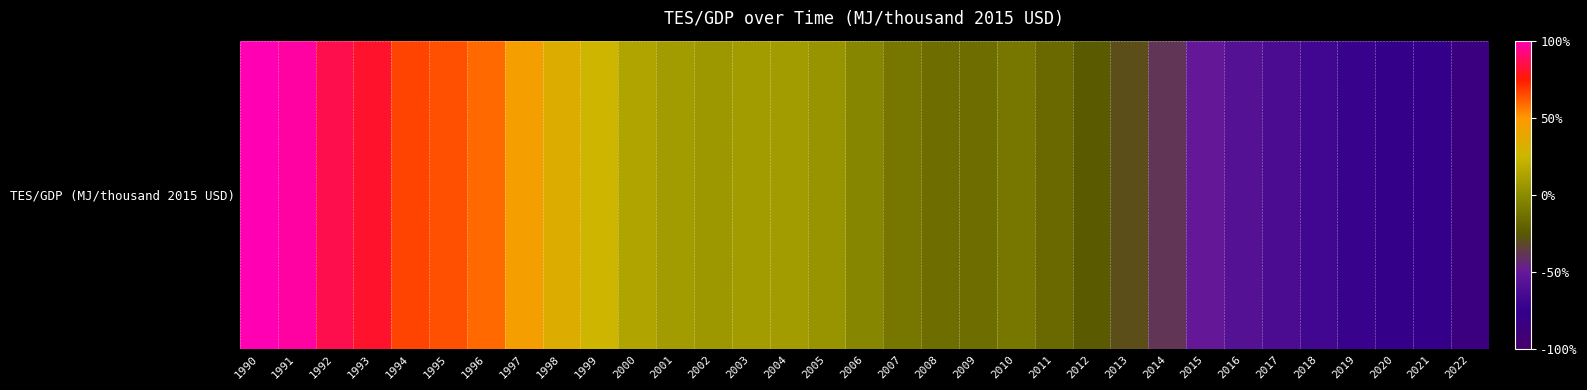

Reading left to right, list all the values displayed in this chart.

1990=100.0	1991=97.6	1992=85.7	1993=80.9	1994=66.5	1995=64.1	1996=59.3	1997=45.0	1998=33.0	1999=25.9	2000=13.9	2001=9.1	2002=6.7	2003=9.1	2004=9.1	2005=4.3	2006=-2.8	2007=-10.0	2008=-14.8	2009=-14.8	2010=-10.0	2011=-17.2	2012=-24.3	2013=-29.1	2014=-38.7	2015=-50.7	2016=-57.8	2017=-62.6	2018=-67.4	2019=-72.2	2020=-77.0	2021=-77.0	2022=-84.1